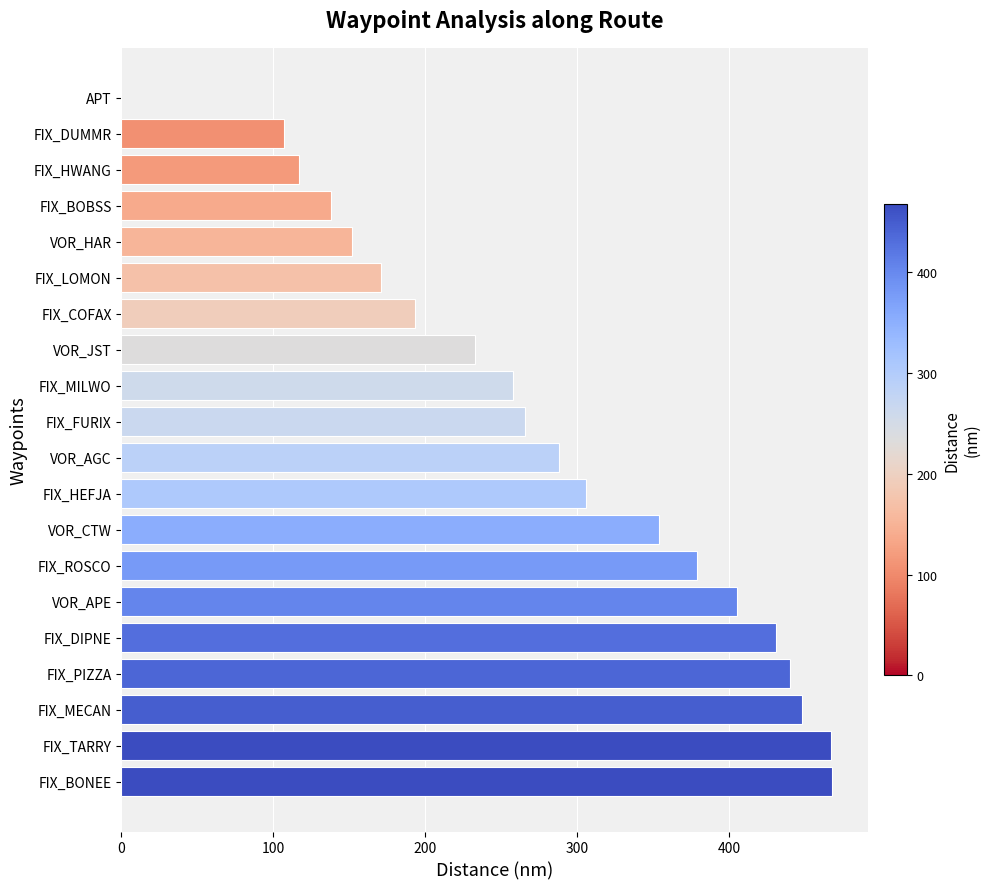

Are the bars horizontal?

Yes